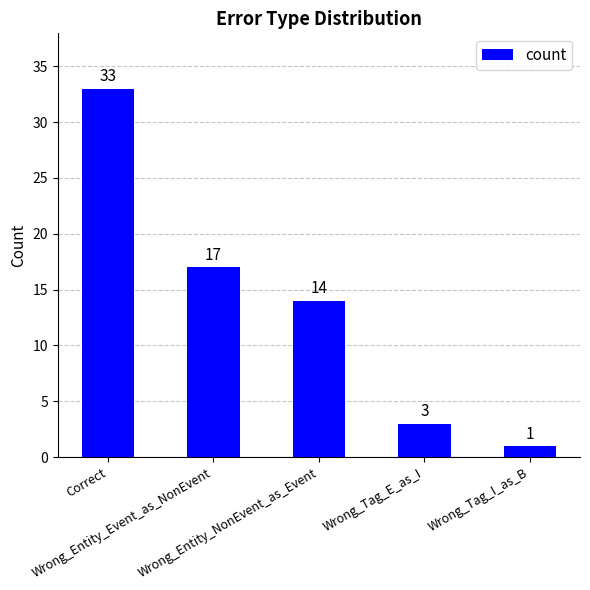

What is the difference between the values at Wrong_Entity_NonEvent_as_Event and Wrong_Entity_Event_as_NonEvent?

3